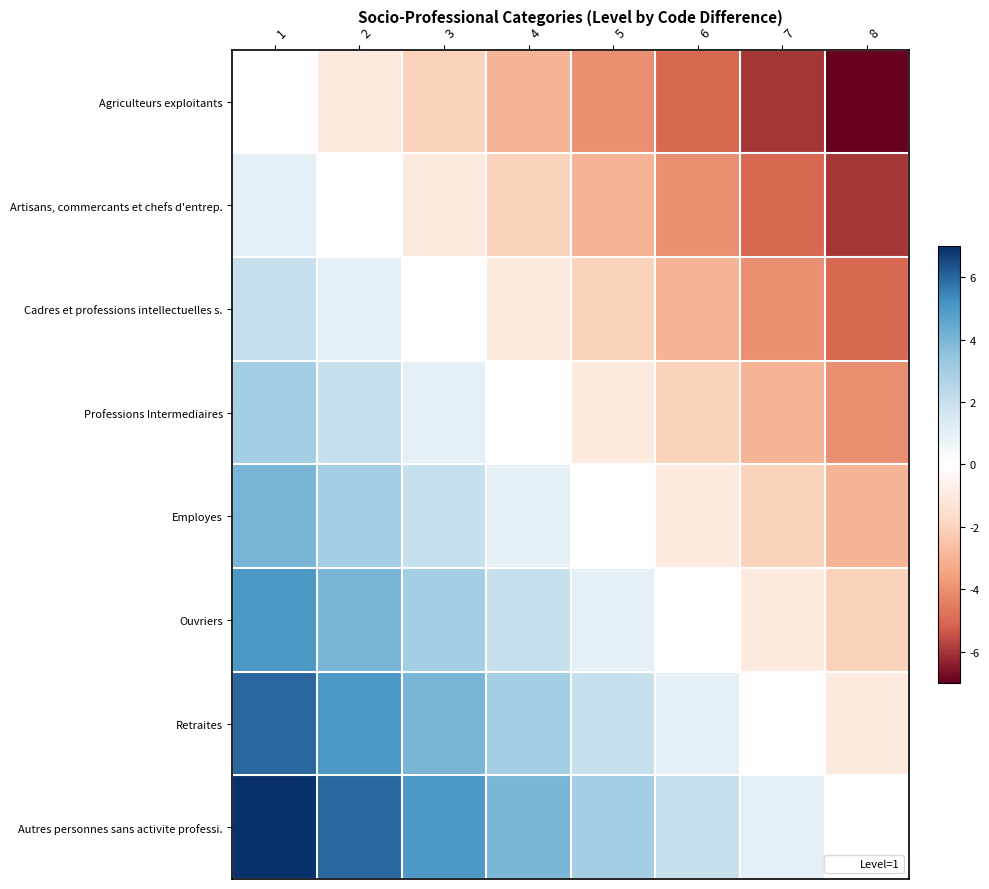

Which series has the largest range (max minus min)?

Agriculteurs exploitants